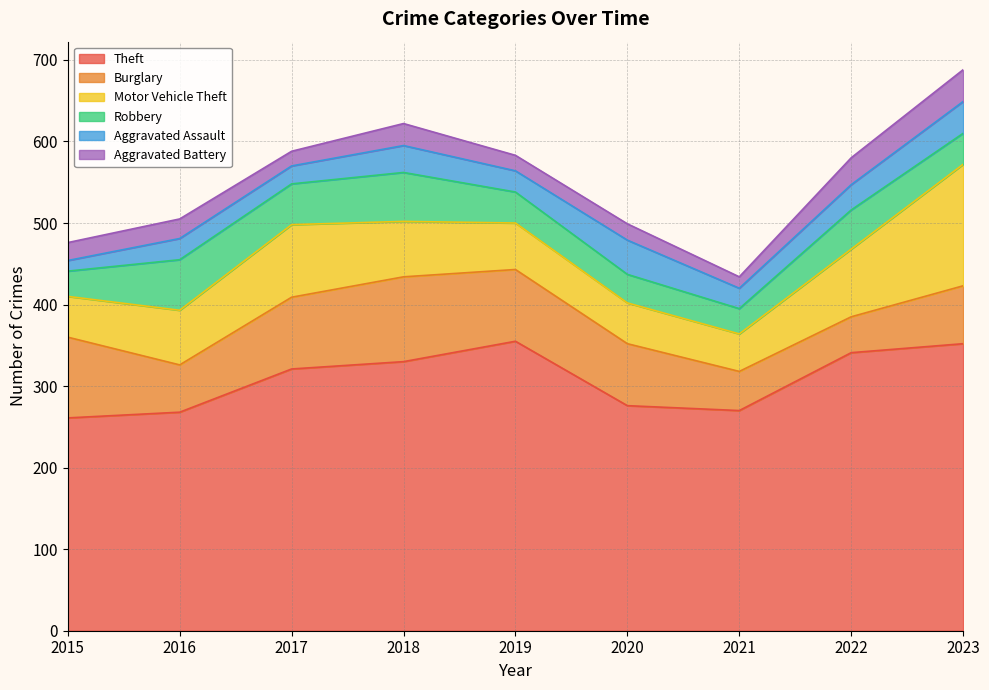

What is the value of the Theft point at the 6th from the left?

276